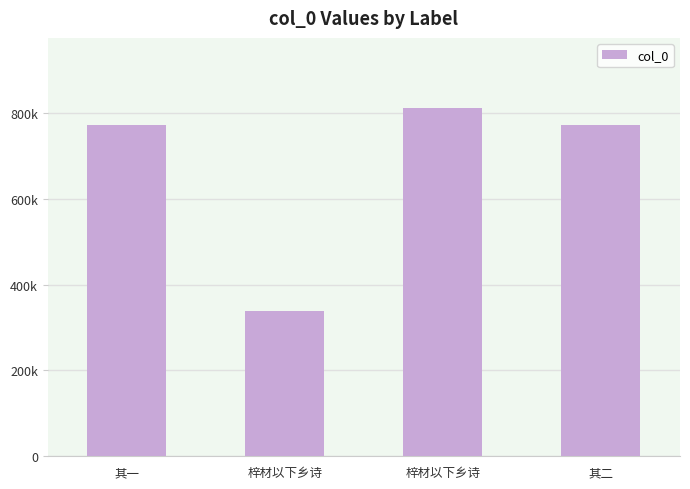

What is the label of the 4th bar from the right?

其一